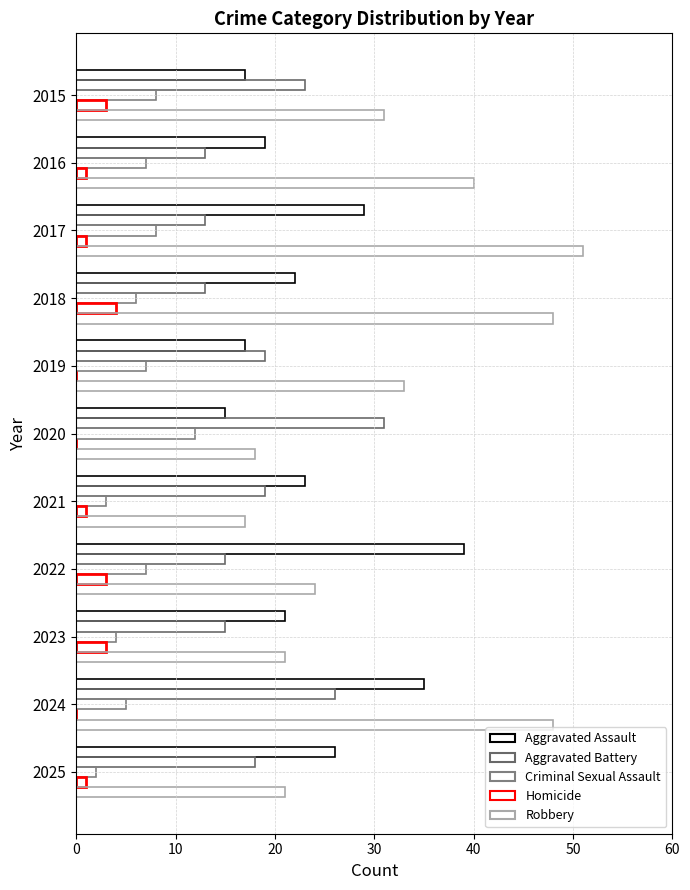

What is the average value of the Criminal Sexual Assault series?

6